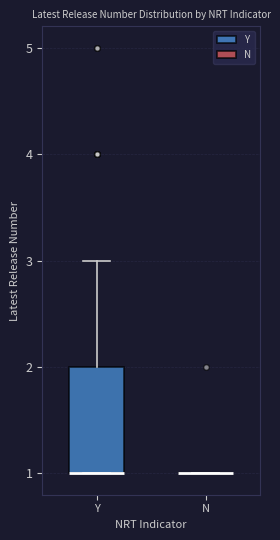

Reading left to right, read every box against the y-axis: the position of its median line, the range the box covers, and the ends of its whiskers. The values are not printed on the chart, so give them approximately, as read against the axis.

Y: median 1 (drawn on the box's lower edge), box 1 to 2, whiskers 1 to 3
N: box collapsed to a line at 1, whiskers 1 to 1